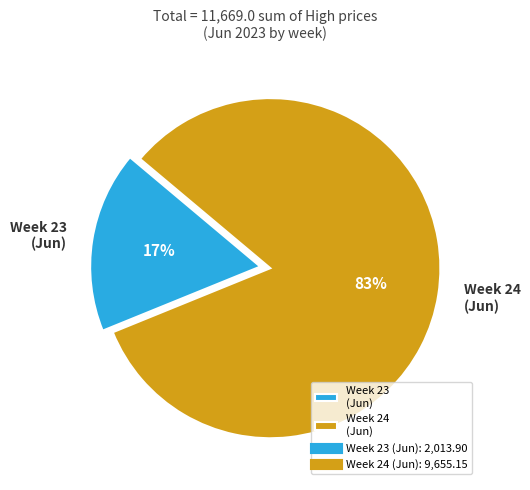

Between Week 24 (Jun) and Week 23 (Jun), which is larger?

Week 24 (Jun)